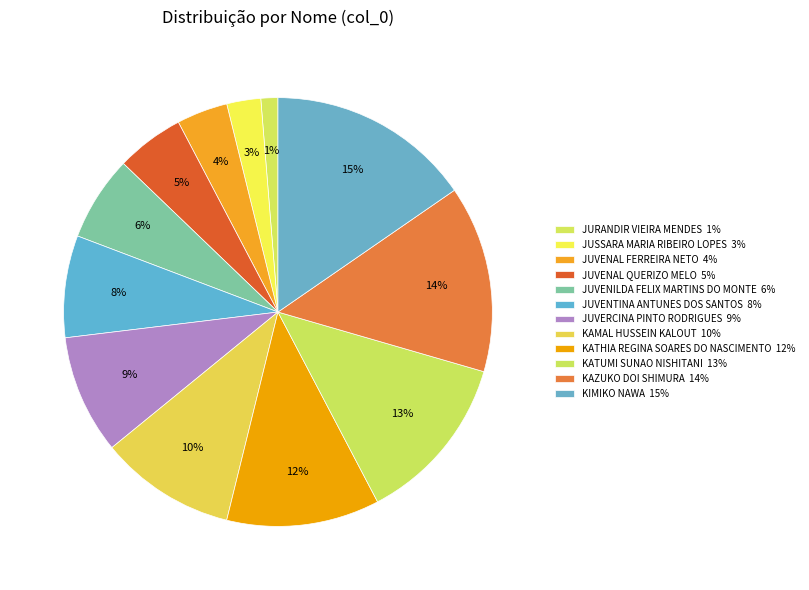

Rank the categories by value from highest to lowest.

KIMIKO_NAWA, KAZUKO_DOI_SHIMURA, KATUMI_SUNAO_NISHITANI, KATHIA_REGINA_SOARES_DO_NASCIMENTO, KAMAL_HUSSEIN_KALOUT, JUVERCINA_PINTO_RODRIGUES, JUVENTINA_ANTUNES_DOS_SANTOS, JUVENILDA_FELIX_MARTINS_DO_MONTE, JUVENAL_QUERIZO_MELO, JUVENAL_FERREIRA_NETO, JUSSARA_MARIA_RIBEIRO_LOPES, JURANDIR_VIEIRA_MENDES